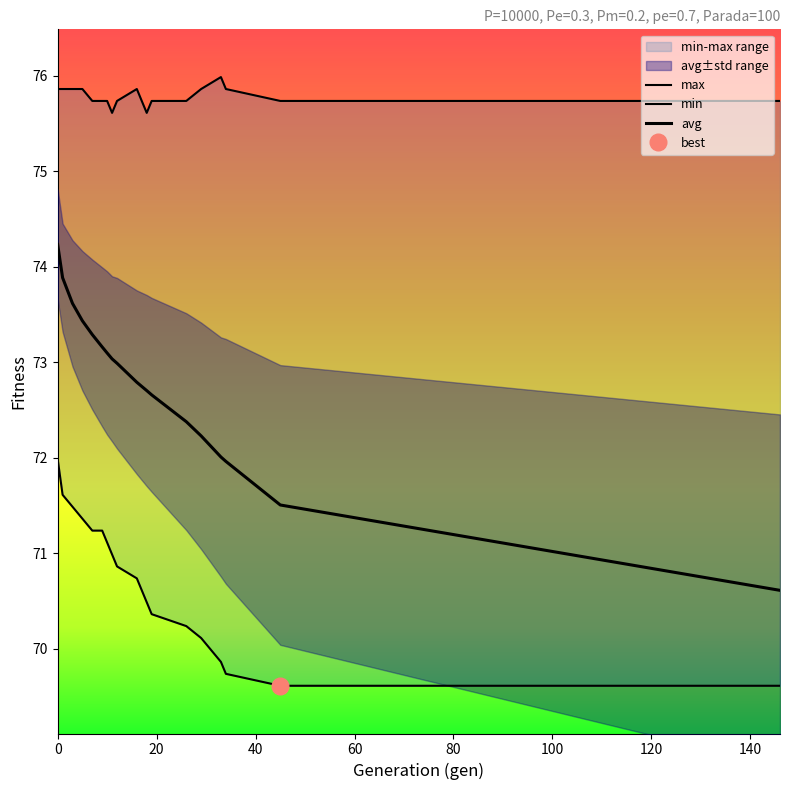

What is the sum of all max values?

1364.1